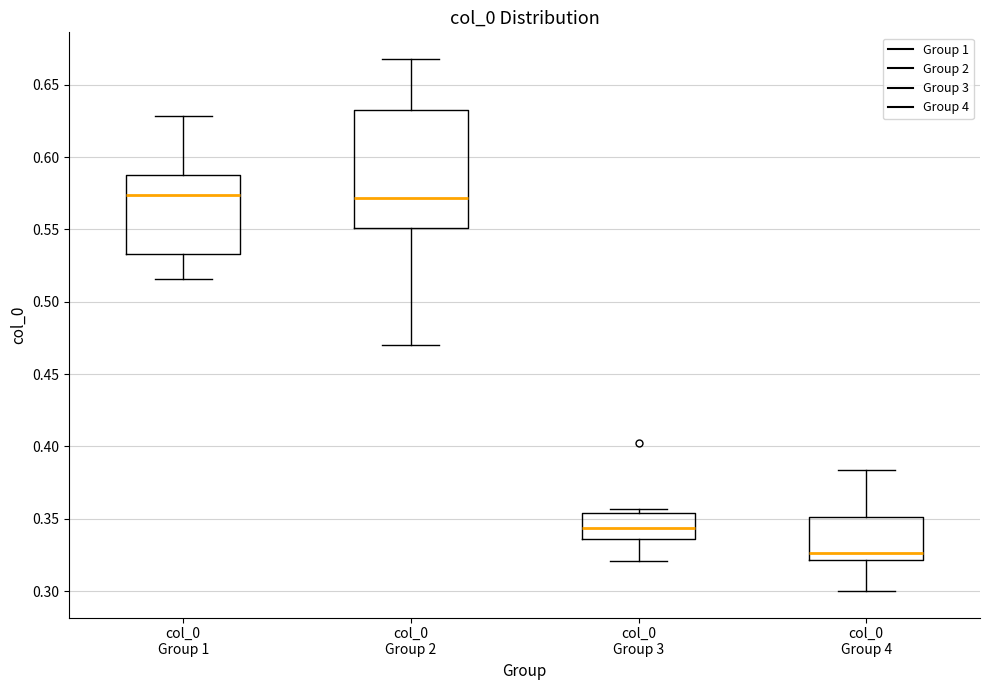

Reading left to right, read every box against the y-axis: the position of its median line, the range the box covers, and the ends of its whiskers. The values are not printed on the chart, so give them approximately, as read against the axis.

col_0 Group 1: median 0.575, box 0.535 to 0.590, whiskers 0.515 to 0.630
col_0 Group 2: median 0.570, box 0.550 to 0.630, whiskers 0.470 to 0.670
col_0 Group 3: median 0.345, box 0.335 to 0.355, whiskers 0.320 to 0.355 (just above the box's upper edge)
col_0 Group 4: median 0.325, box 0.320 to 0.350, whiskers 0.300 to 0.385